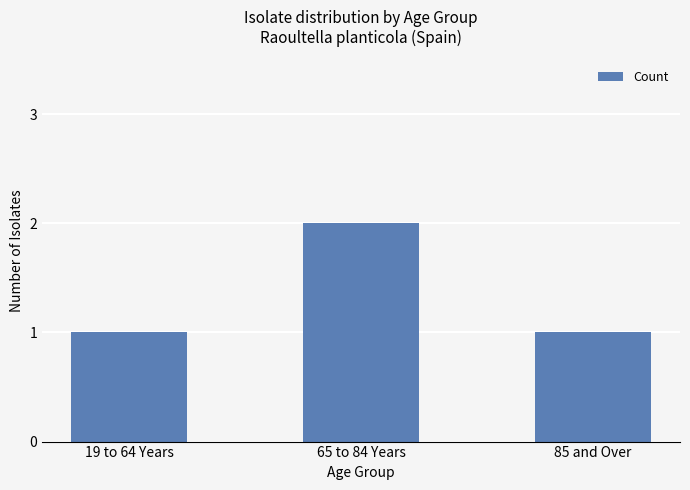

What is the smallest value displayed?

1